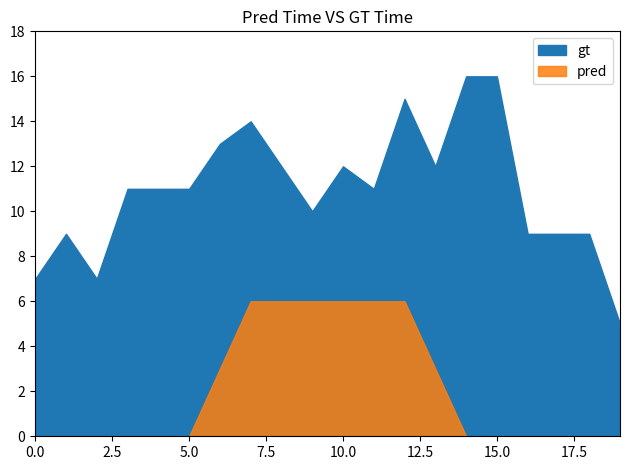

Which series has the largest range (max minus min)?

gt